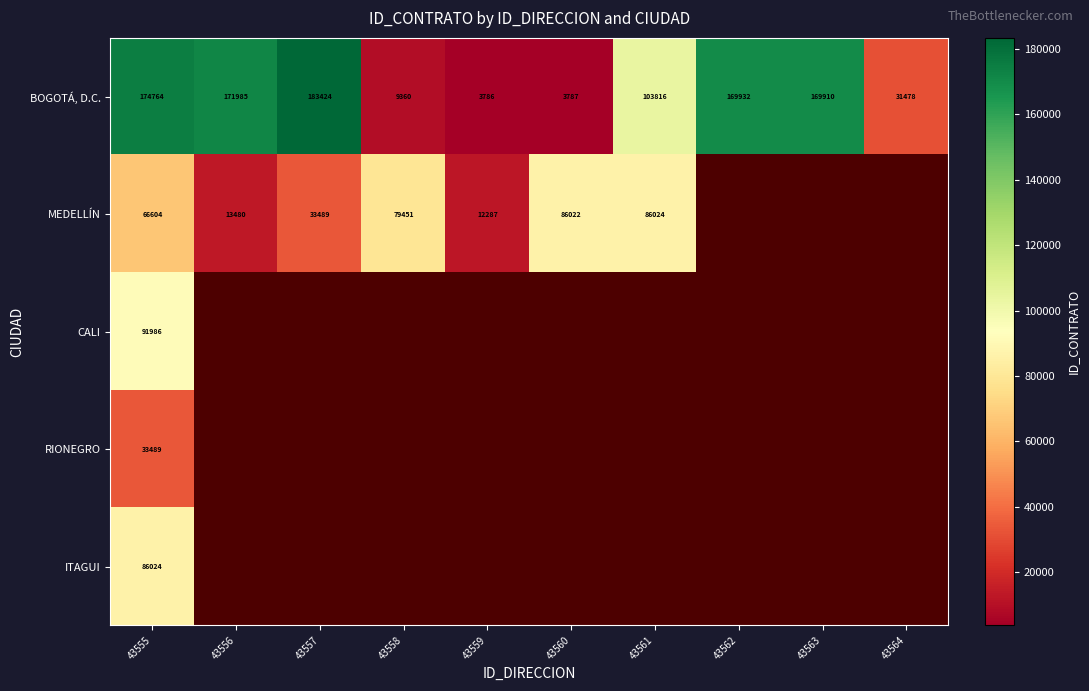

What is the total value across all series at 43555?

452867